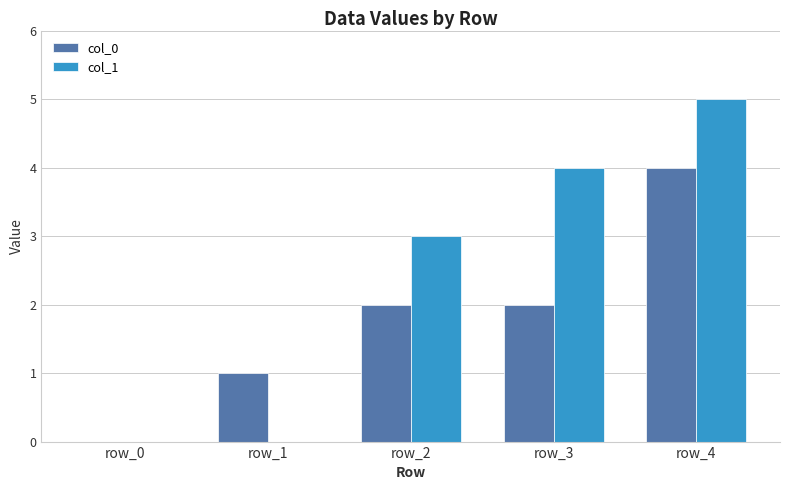

Which series has the largest range (max minus min)?

col_1